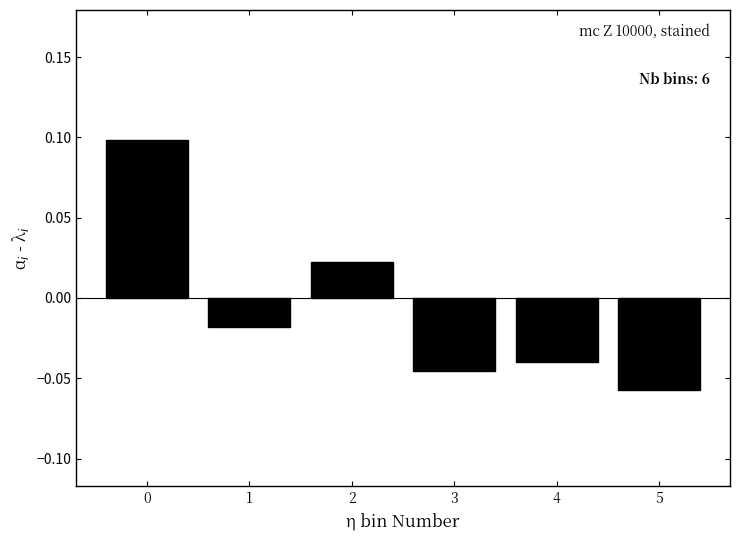

At which label is the value closest to 0?

1